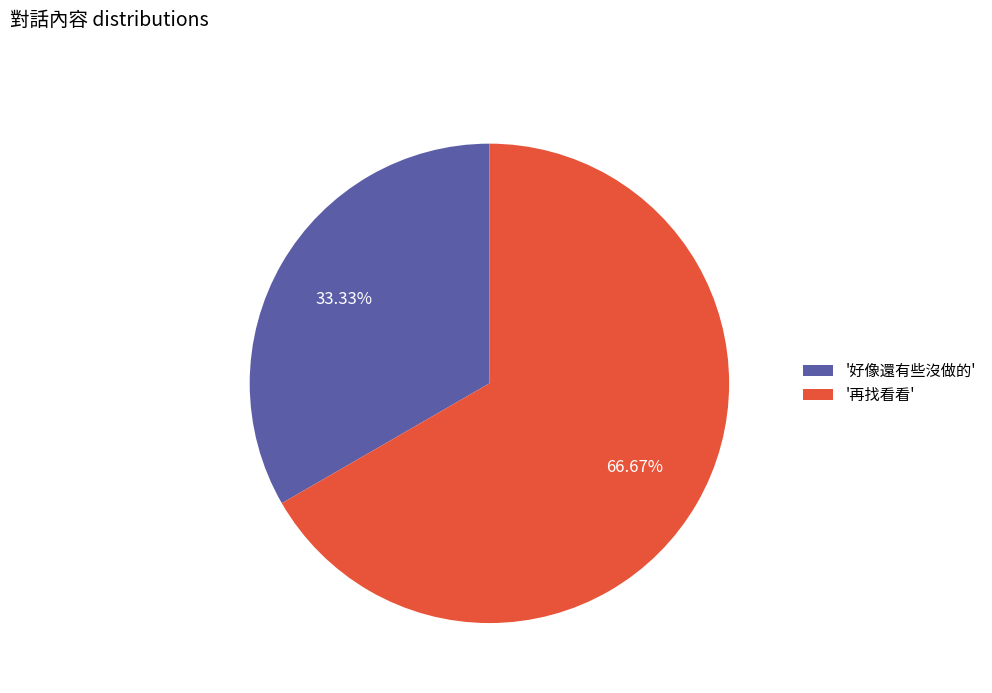

Rank the categories by value from lowest to highest.

'好像還有些沒做的', '再找看看'